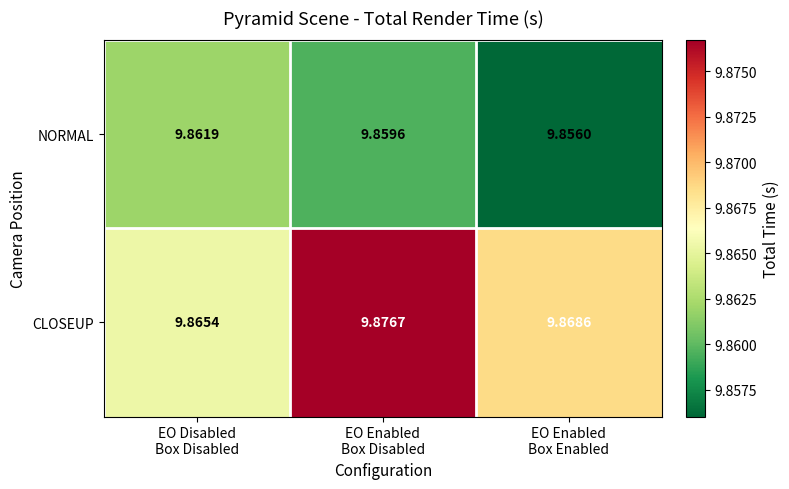

Which series has the largest total across all categories?

CLOSEUP